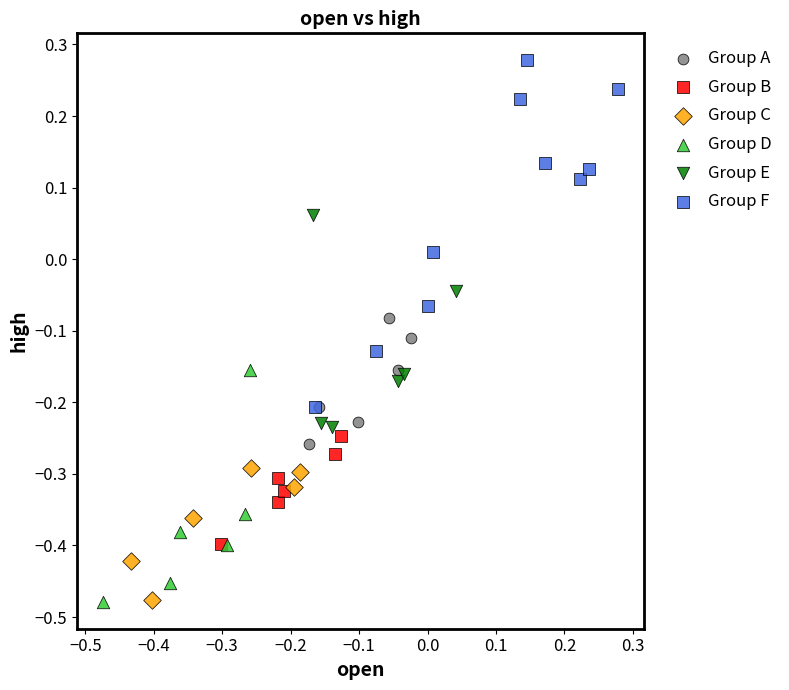

Which series reaches the maximum Y coordinate?

Group F